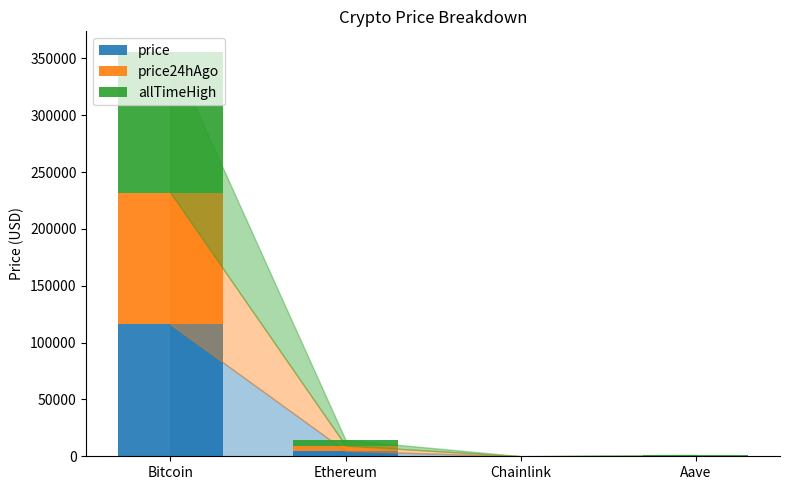

What is the sum of all price values?

121037.7